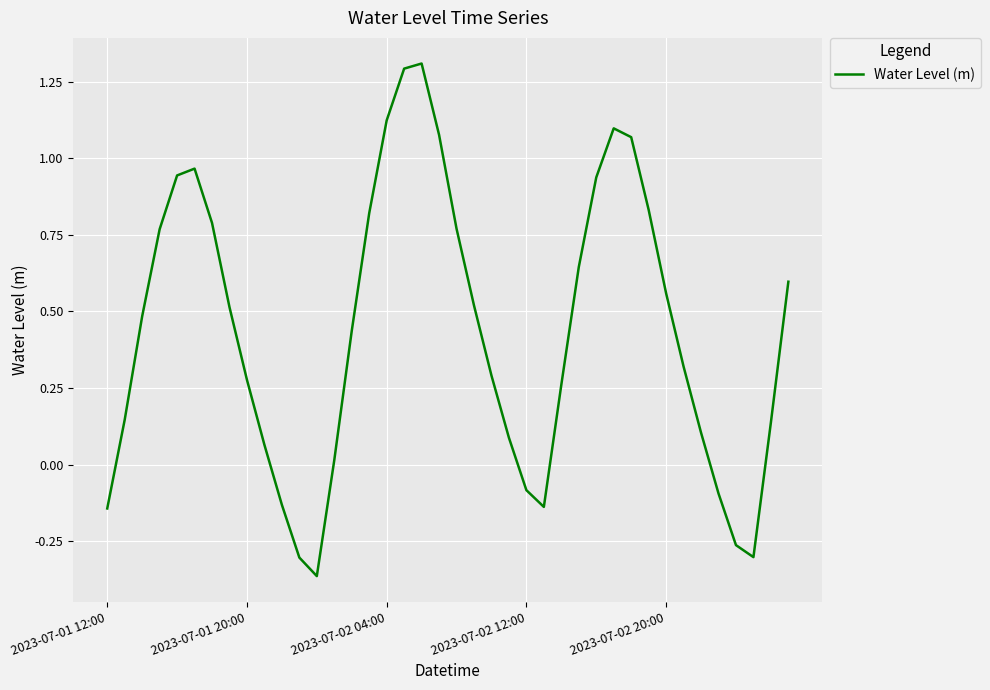

What is the maximum value shown in the chart?

1.3